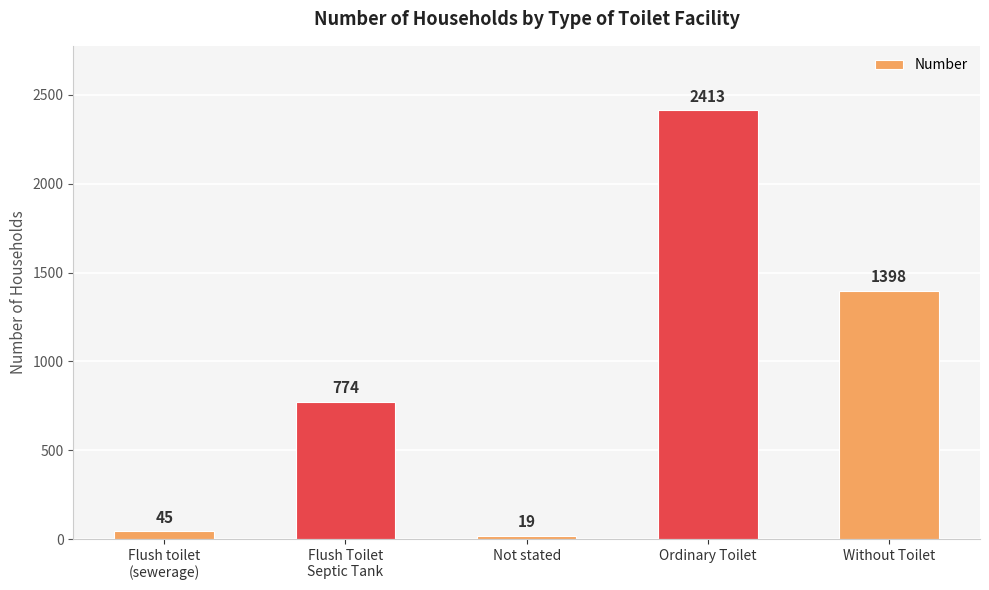

Rank the categories by value from lowest to highest.

Not stated, Flush toilet
(sewerage), Flush Toilet
Septic Tank, Without Toilet, Ordinary Toilet